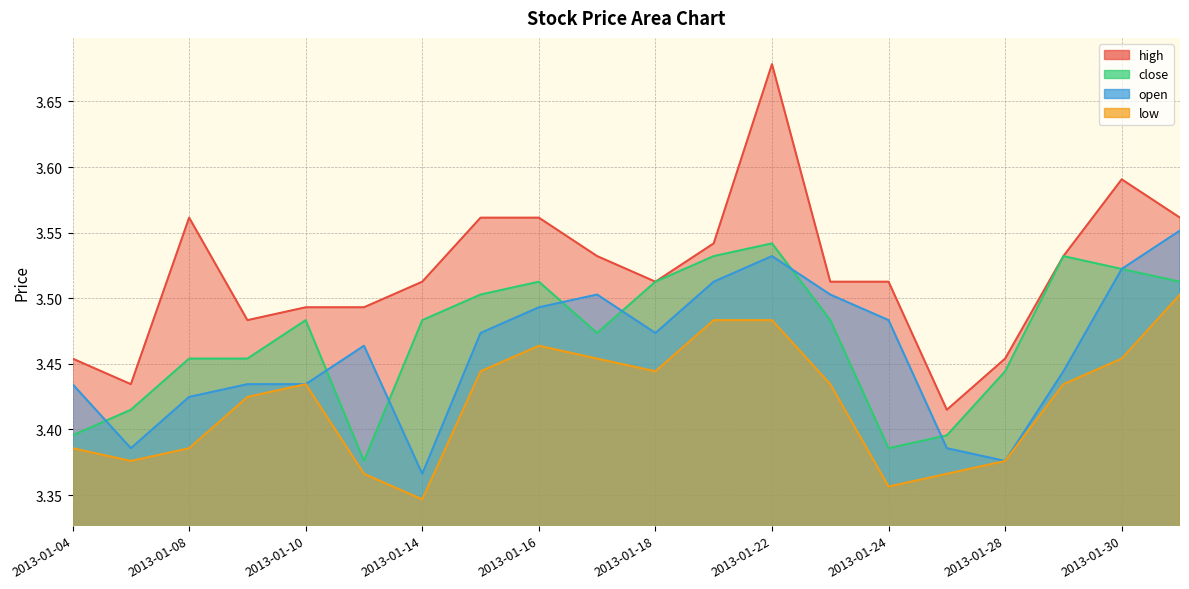

Reading left to right, extract all data points from this chart.

high: 3.5	3.4	3.6	3.5	3.5	3.5	3.5	3.6	3.6	3.5	3.5	3.5	3.7	3.5	3.5	3.4	3.5	3.5	3.6	3.6
close: 3.4	3.4	3.5	3.5	3.5	3.4	3.5	3.5	3.5	3.5	3.5	3.5	3.5	3.5	3.4	3.4	3.4	3.5	3.5	3.5
open: 3.4	3.4	3.4	3.4	3.4	3.5	3.4	3.5	3.5	3.5	3.5	3.5	3.5	3.5	3.5	3.4	3.4	3.4	3.5	3.6
low: 3.4	3.4	3.4	3.4	3.4	3.4	3.3	3.4	3.5	3.5	3.4	3.5	3.5	3.4	3.4	3.4	3.4	3.4	3.5	3.5